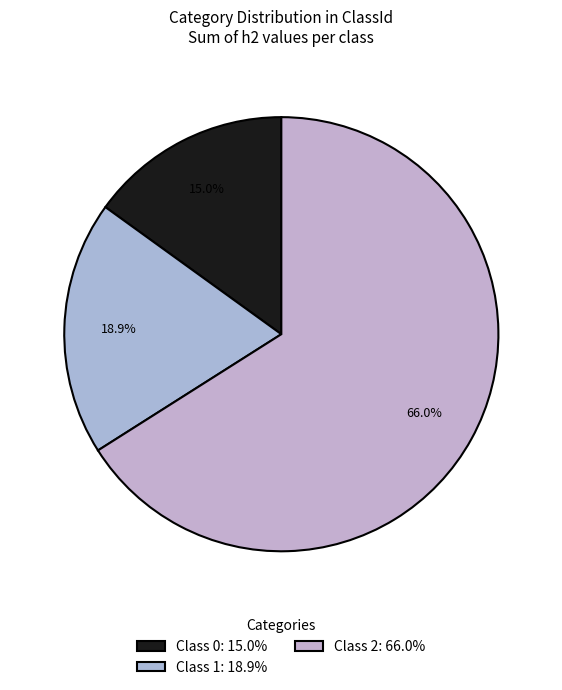

How many segments does this pie chart have?

3